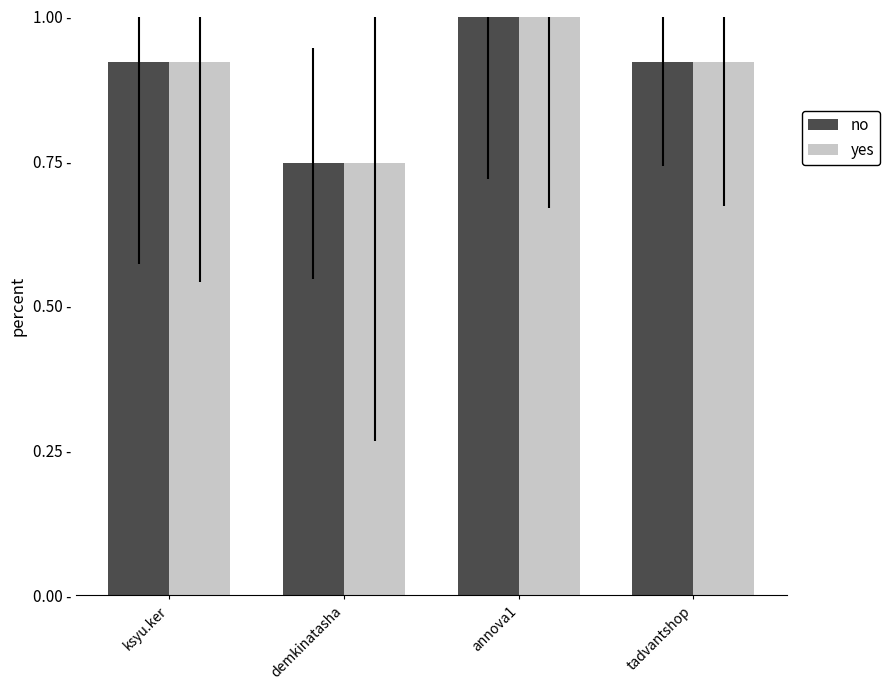

What is the highest value of the no series?

1.0